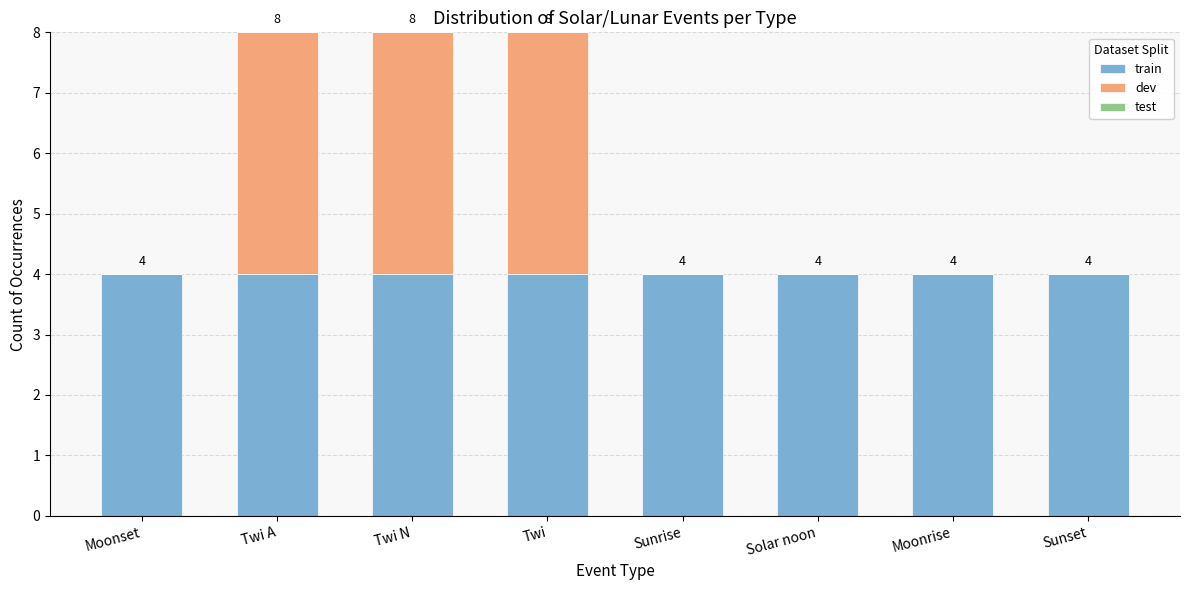

What value does the train series have at Twi A?

4